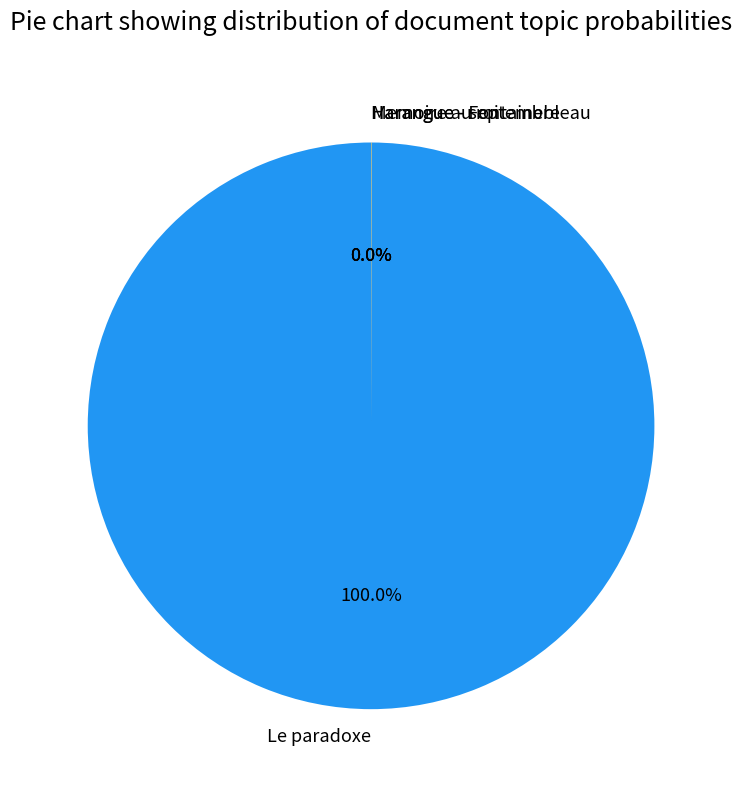

Which slice is the largest?

Le paradoxe